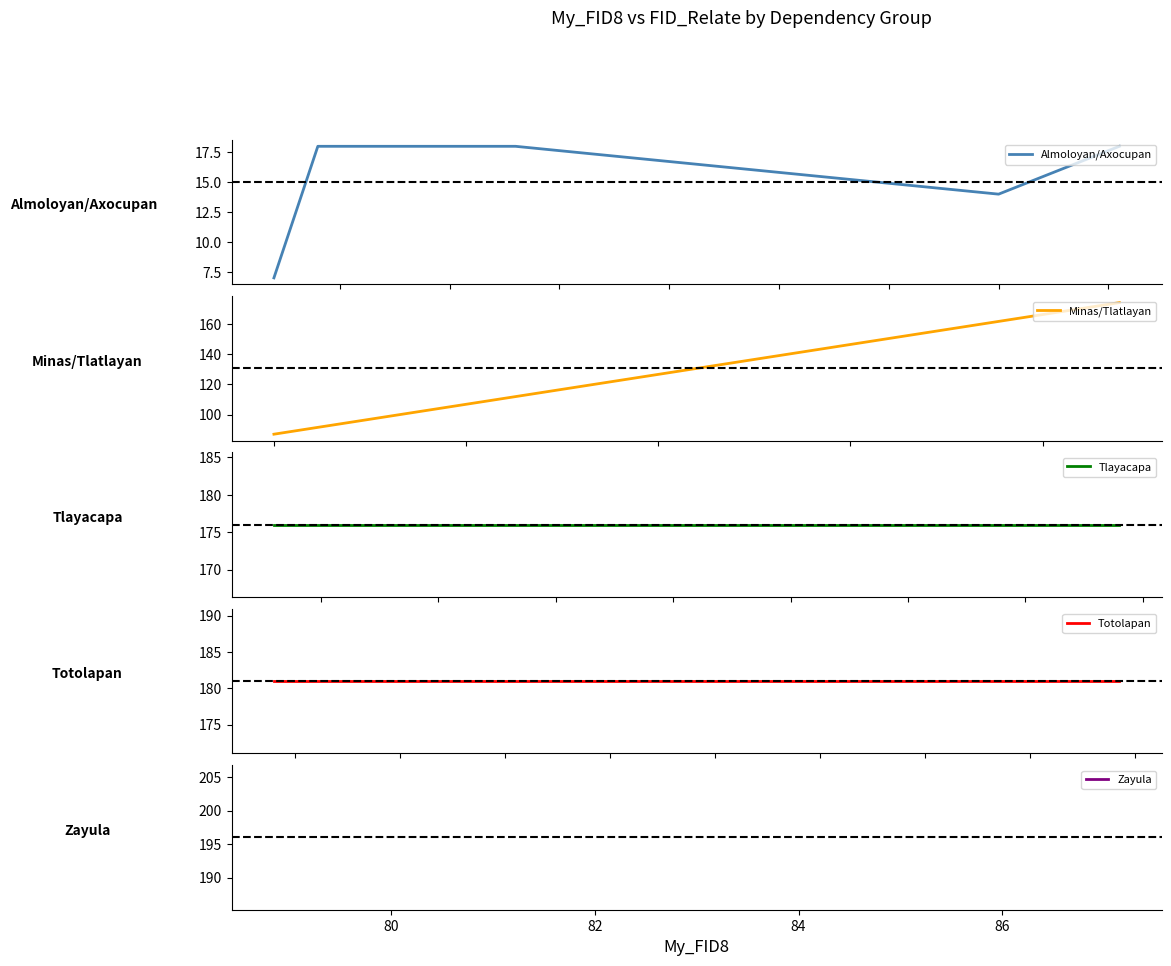

The value of My_FID8 at 6 is 117. True or false?

True